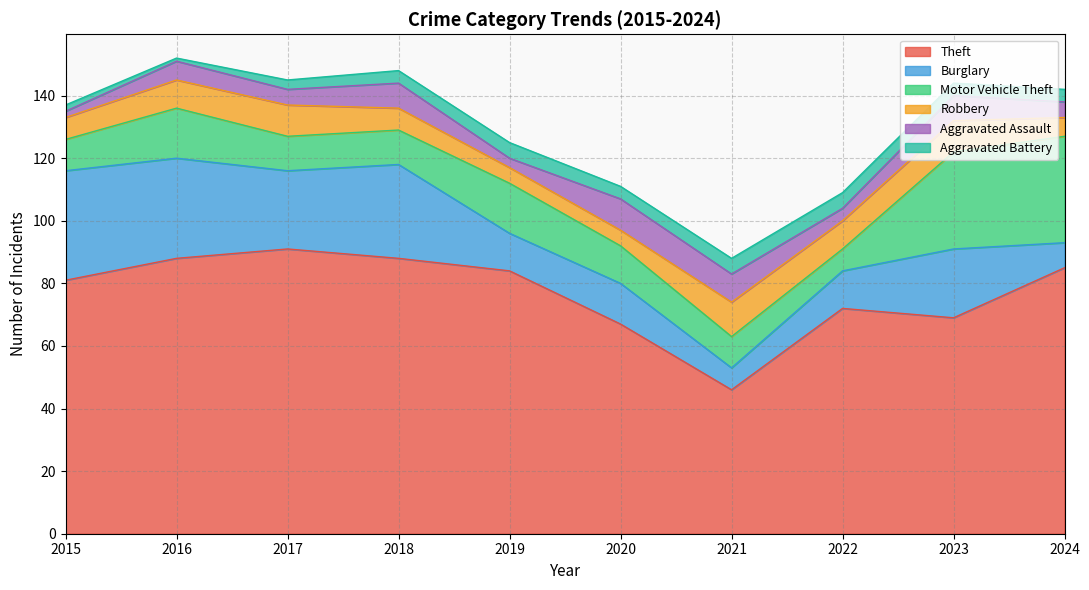

True or false: Burglary has more than 0 interior local peaks.

True